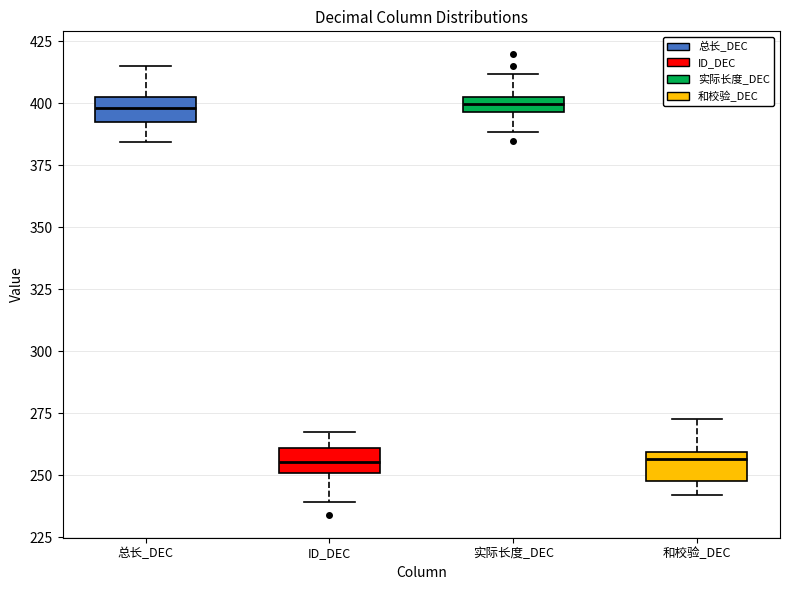

Where does the lower whisker of the box for ID_DEC end on the y-axis? The values are not printed on the chart, so give them approximately, as read against the axis.

240